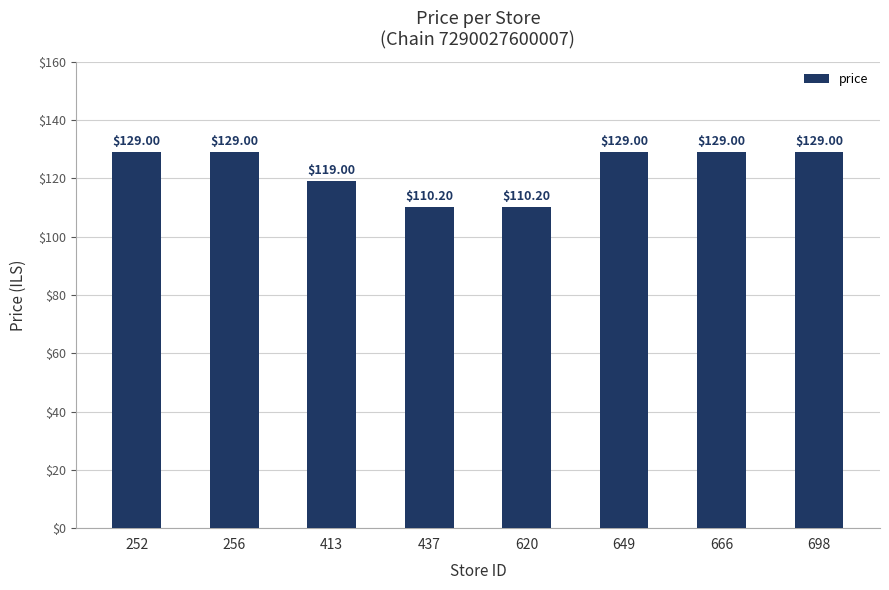

What is the ratio of the value at 649 to the value at 620?

1.2